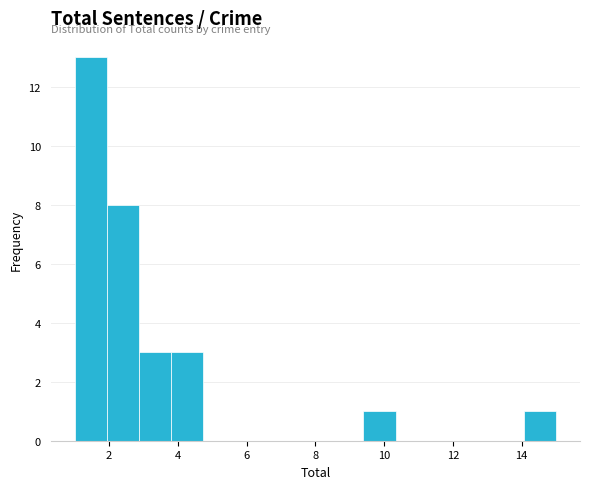

Reading left to right, list every bar in this chart as the range it spans on the x-axis followed by its height. Neither the bar edges nor the heights are printed on the chart, so give them approximately, as read against the axes.

1.0 to 2.0: 13
2.0 to 2.8: 8
2.8 to 3.8: 3
3.8 to 4.8: 3
4.8 to 5.6: 0
5.6 to 6.6: 0
6.6 to 7.6: 0
7.6 to 8.4: 0
8.4 to 9.4: 0
9.4 to 10.4: 1
10.4 to 11.2: 0
11.2 to 12.2: 0
12.2 to 13.2: 0
13.2 to 14.0: 0
14.0 to 15.0: 1